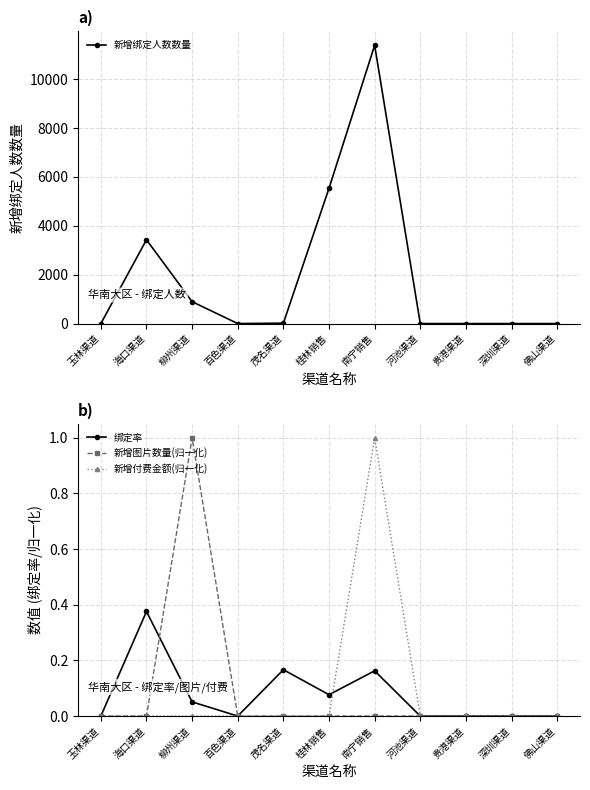

Count the number of categories in the chart.

11